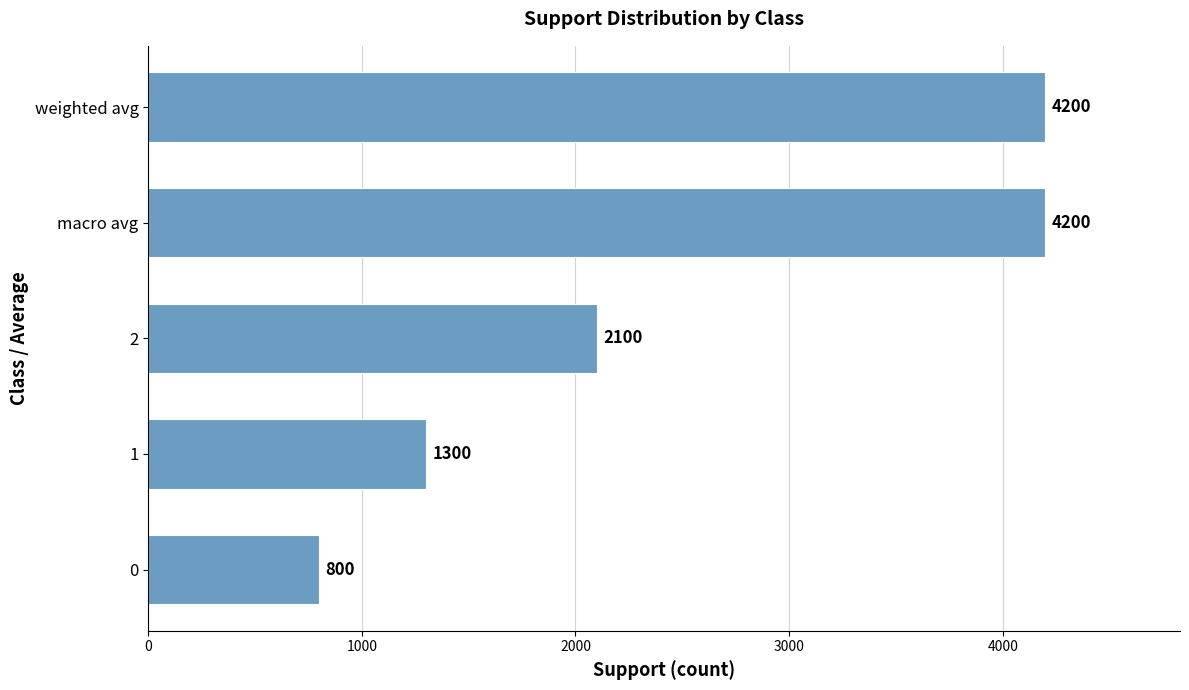

What is the sum of the values at 0 and 1?

2100